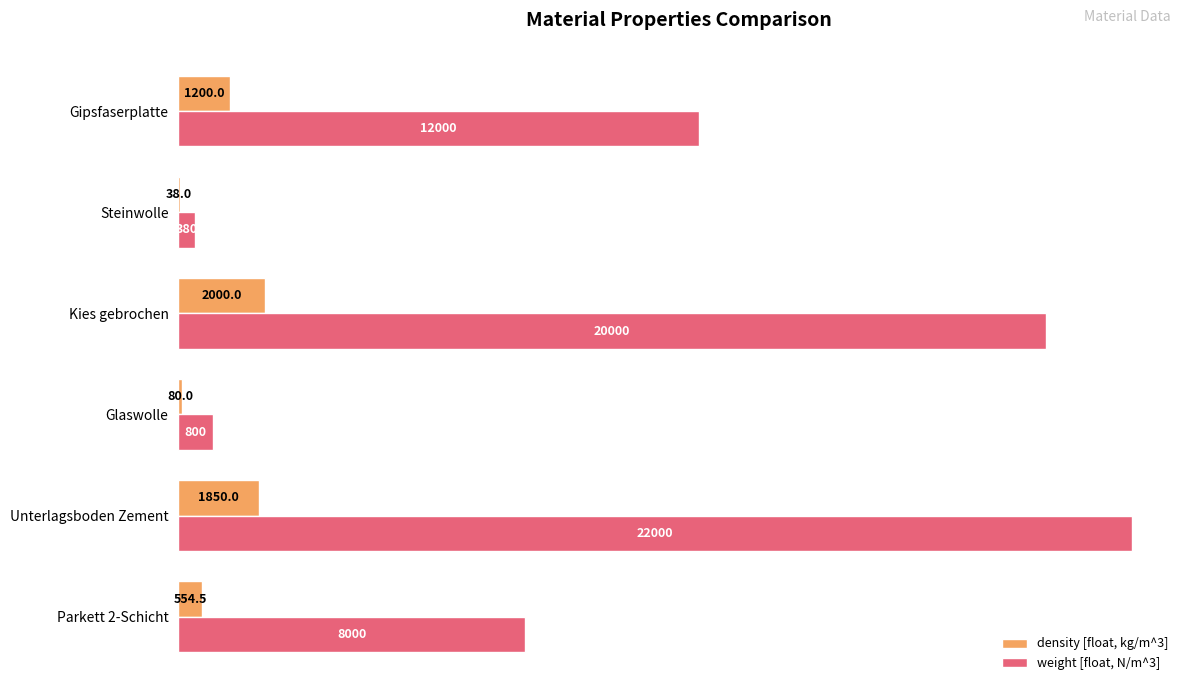

What is the sum of all weight [float, N/m^3] values?

63180.0